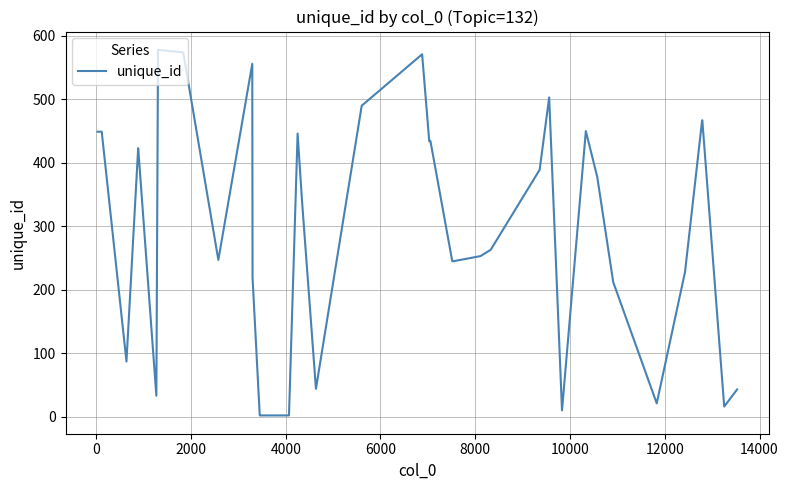

What is the sum of all values?

11707